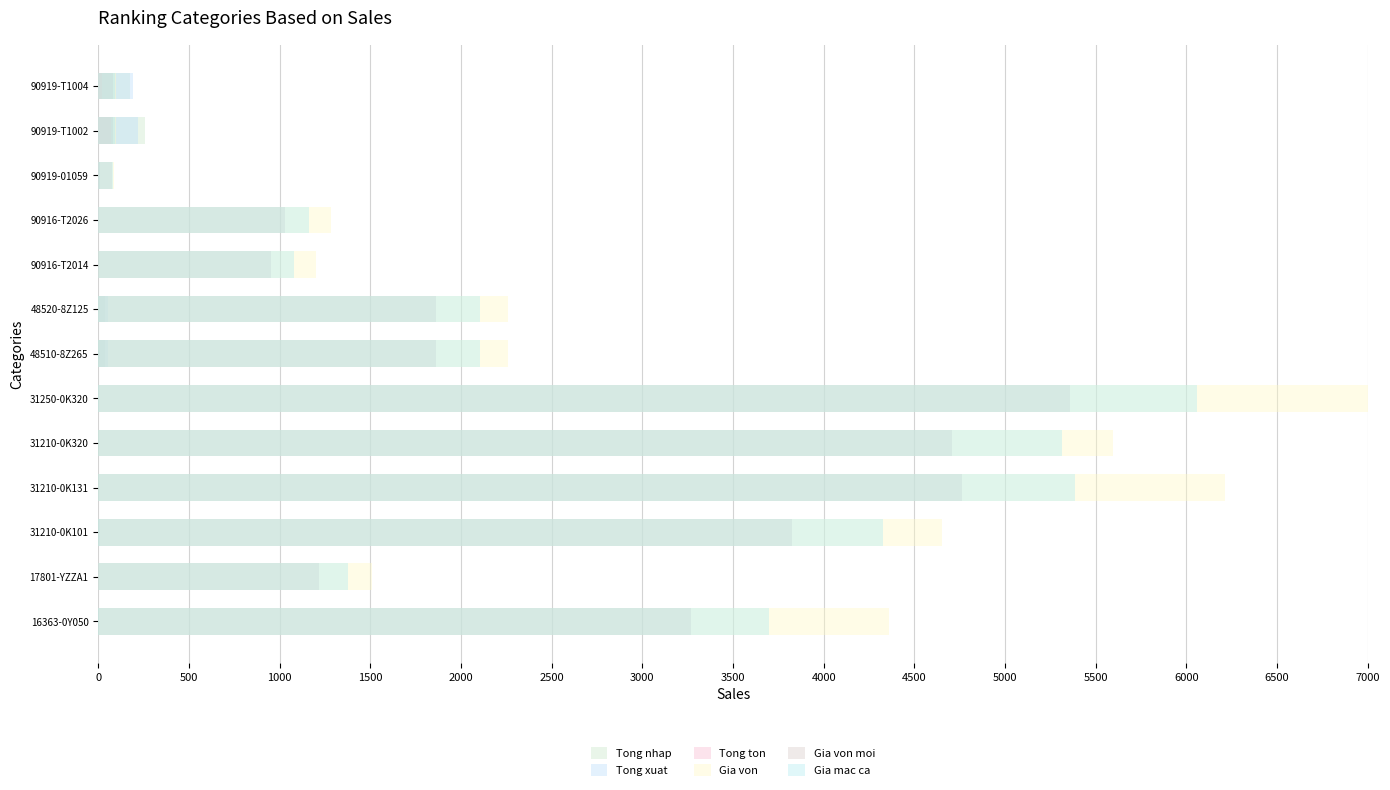

How many bars are there in total?

78